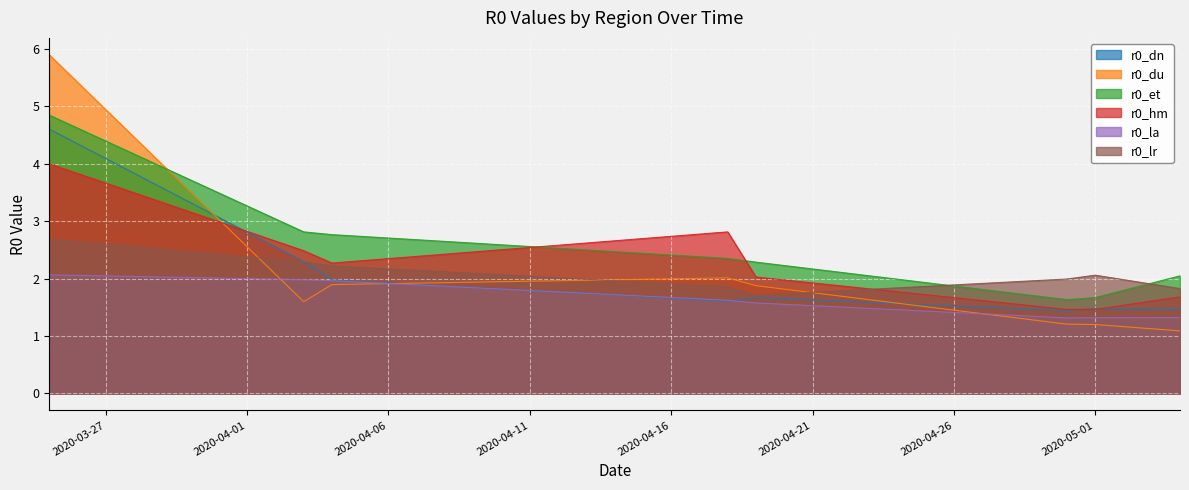

What is the smallest value displayed?

1.1